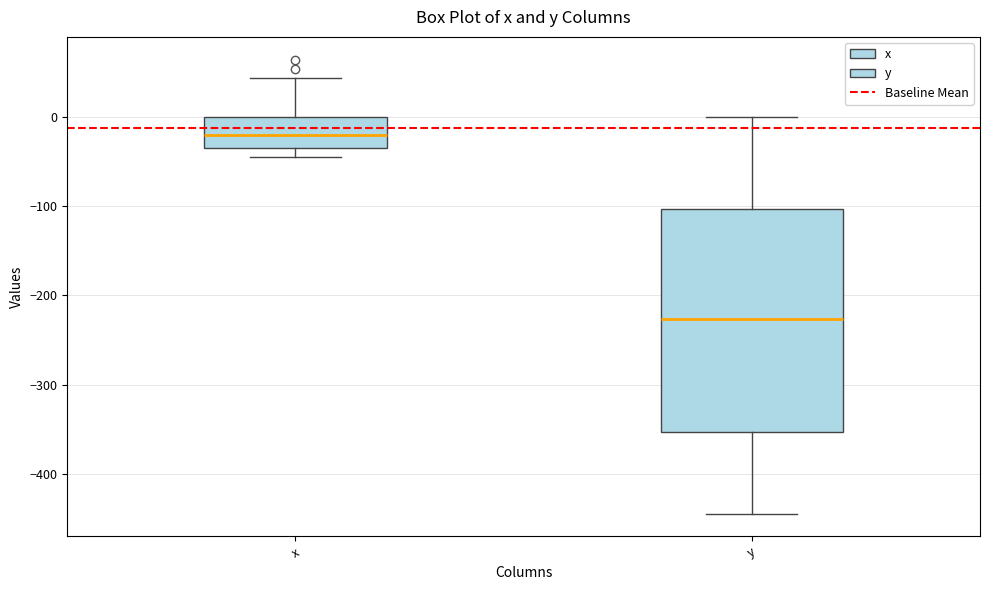

Which box is the tallest, from its lower edge to its upper edge?

y